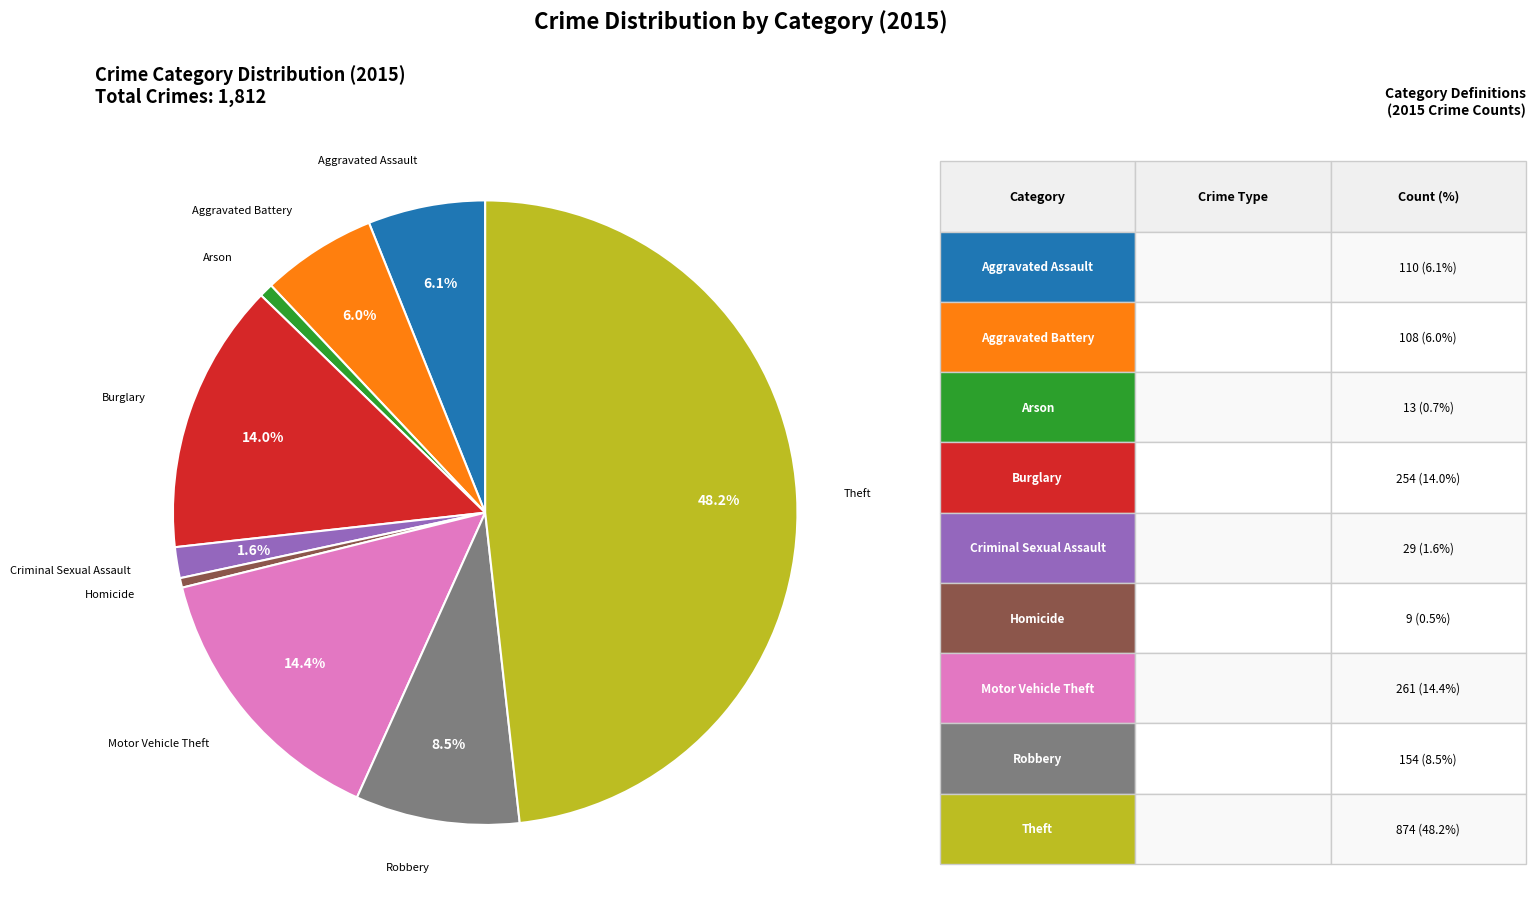

Count the number of slices in the pie.

9